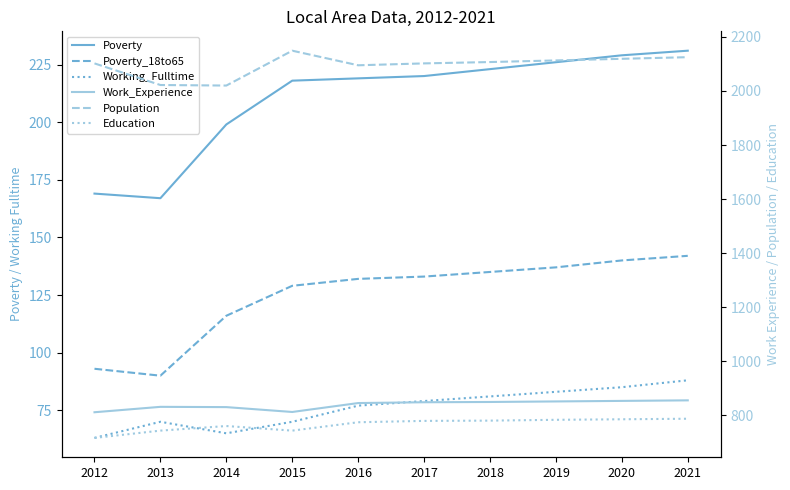

How many data points in Poverty are above 220?

4